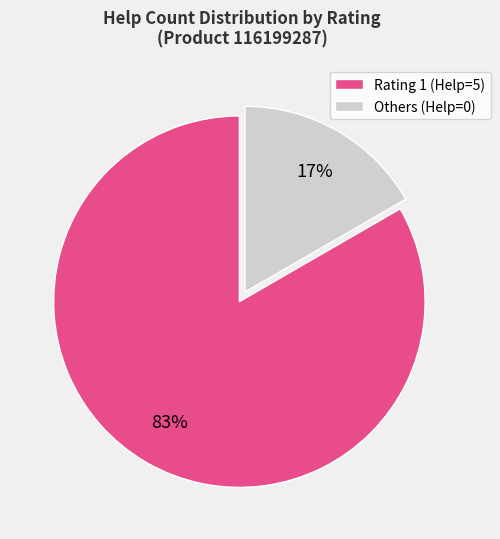

Does Rating 1 (Help=5) represent more than half of the total?

Yes